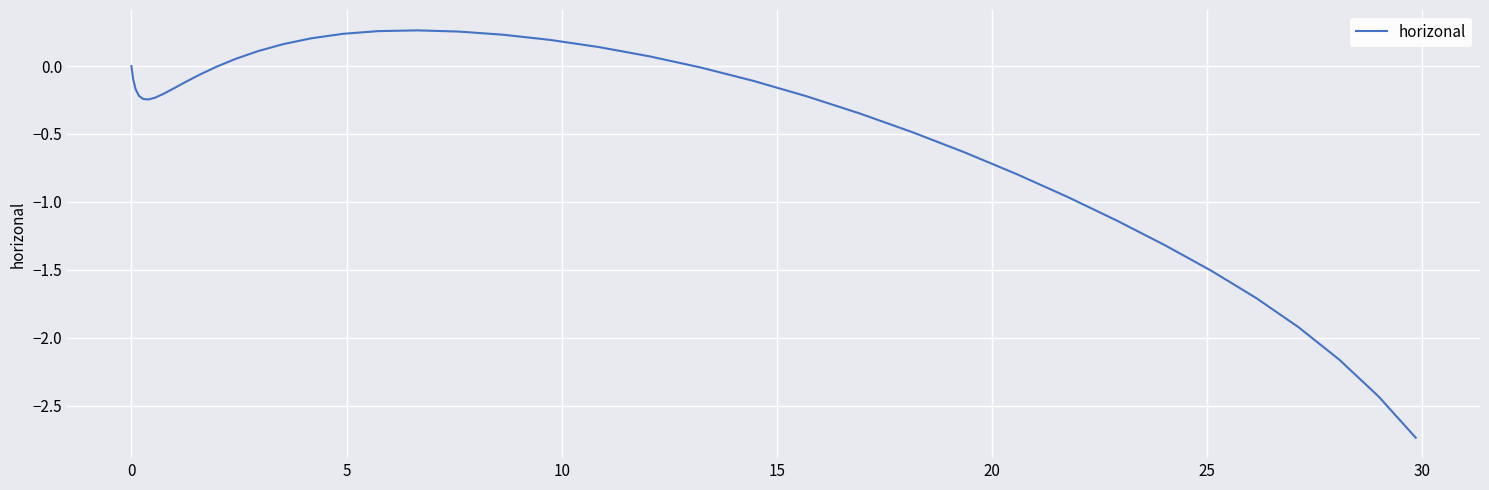

What is the difference between the maximum and minimum values?

3.0